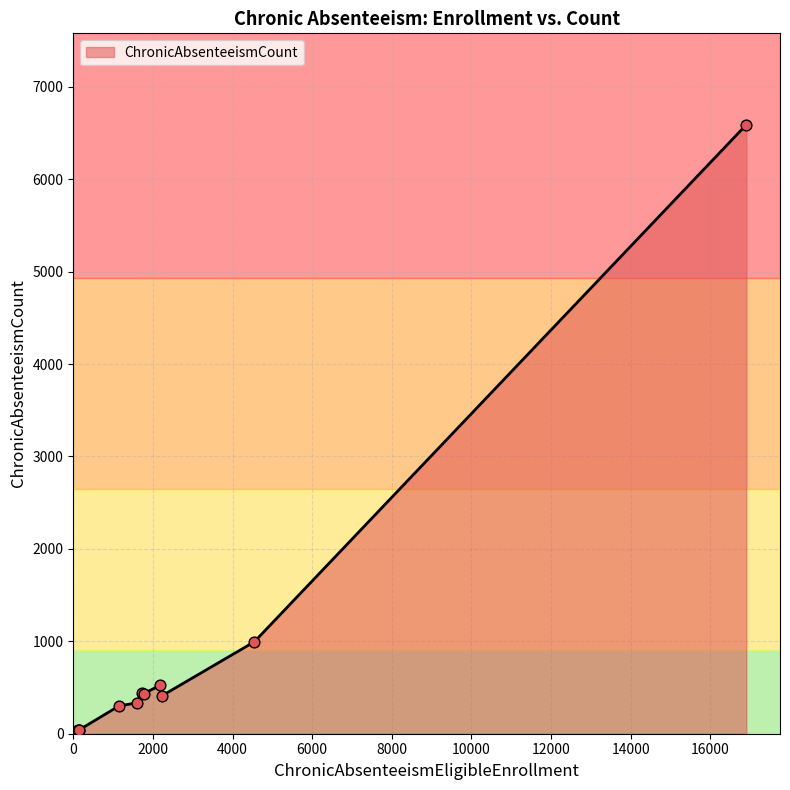

What is the maximum value shown in the chart?

6590